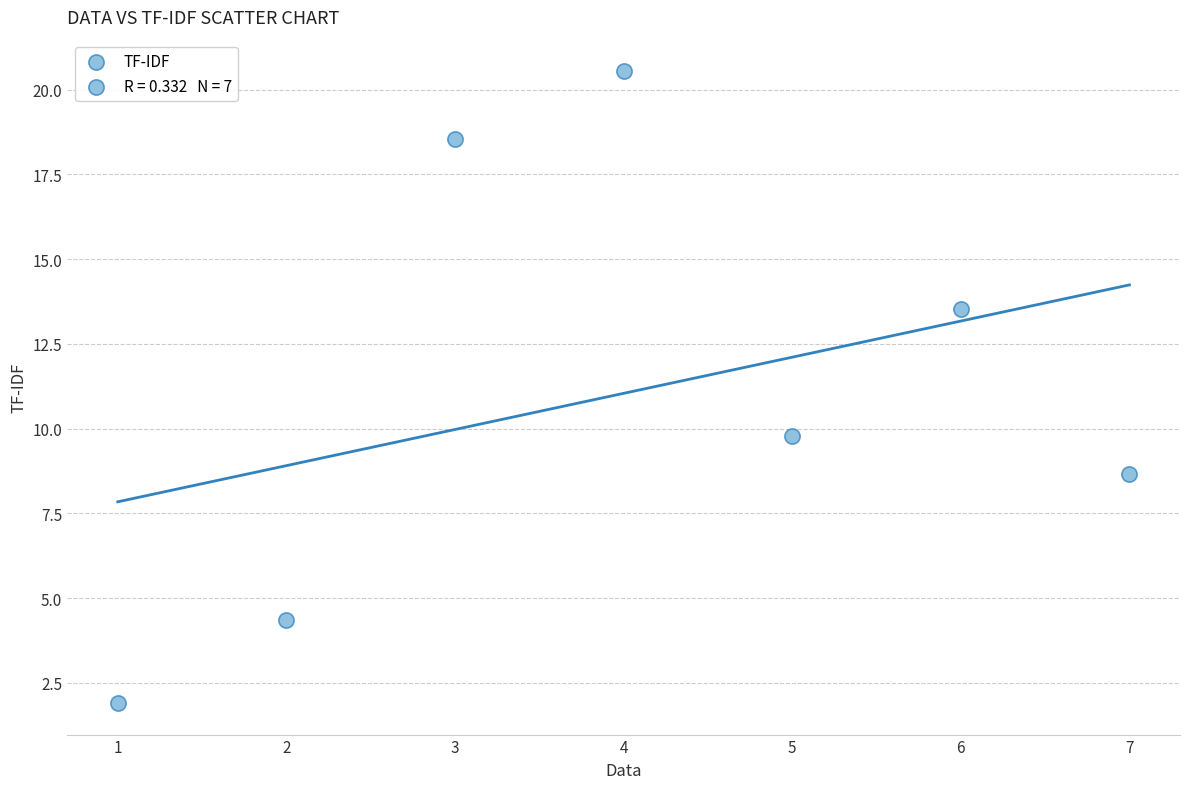

What Y value in the scatter plot is closest to 11?

9.8